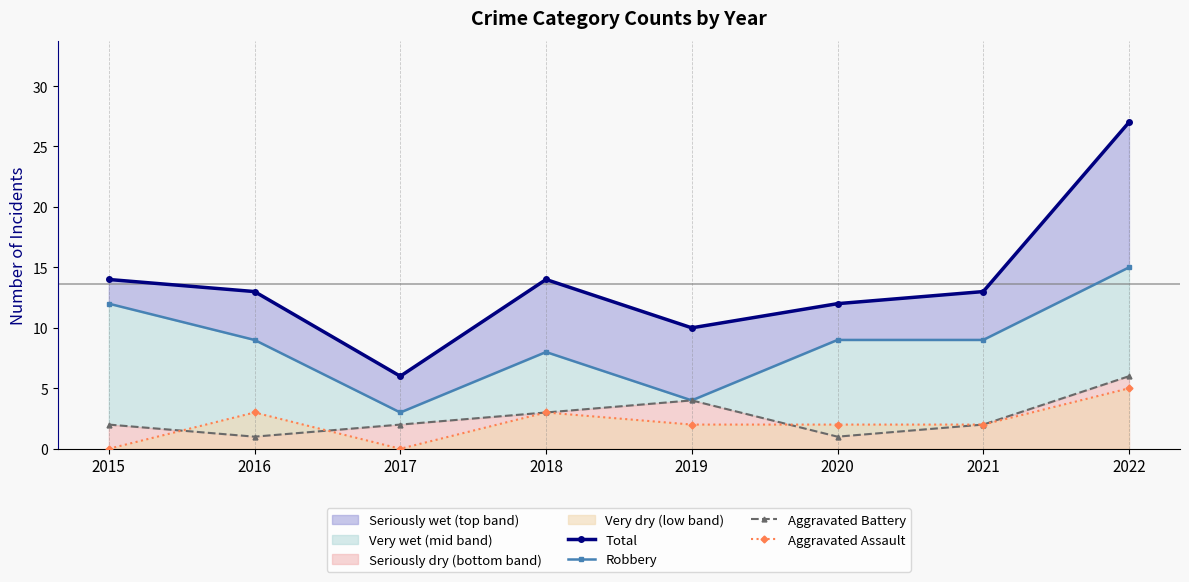

What is the highest value of the Aggravated Battery series?

6